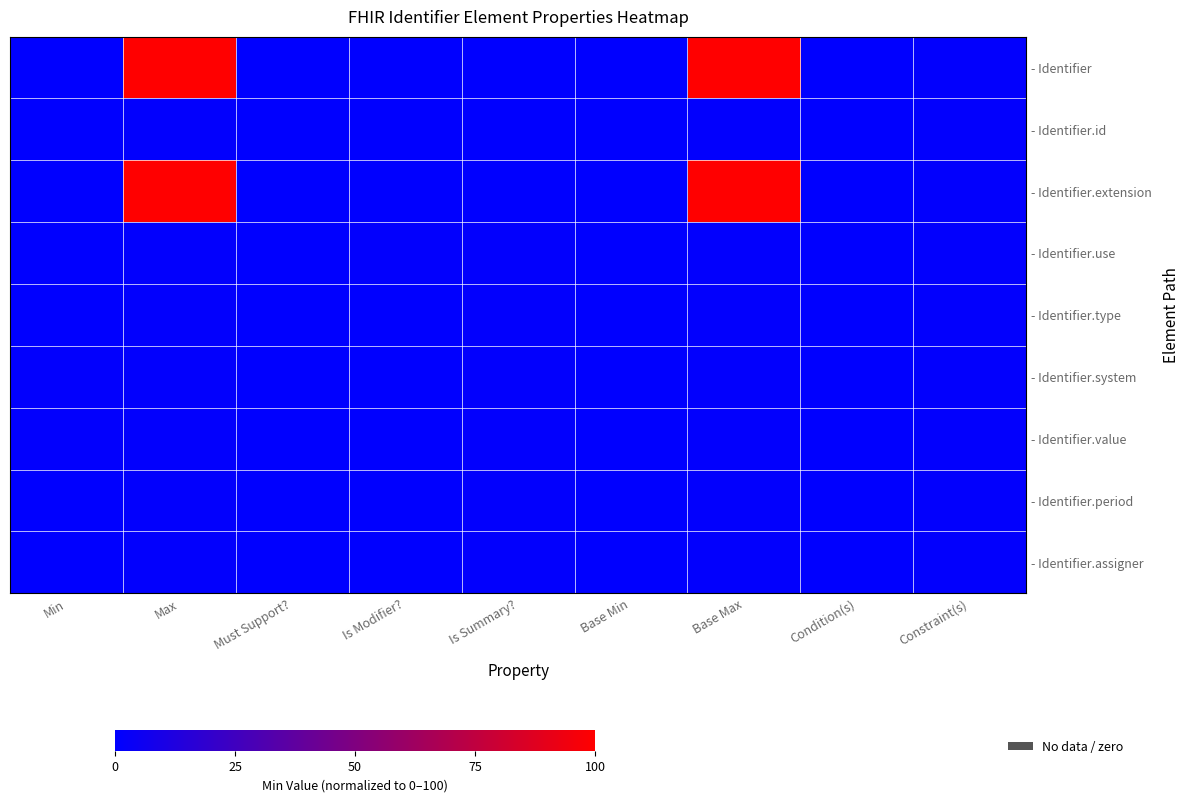

How many data points does each series have?

9